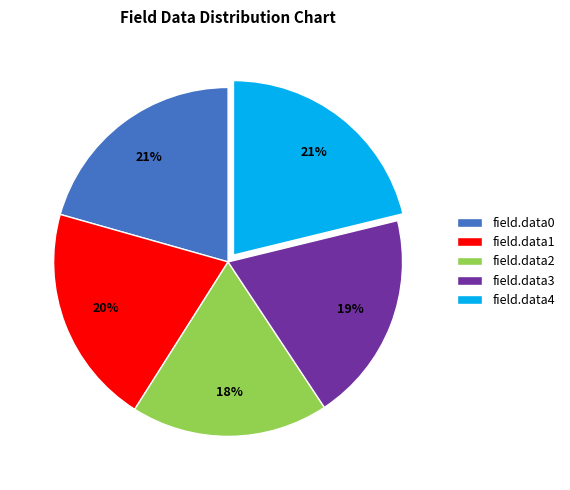

The field.data1 slice represents 20% of the pie. True or false?

True